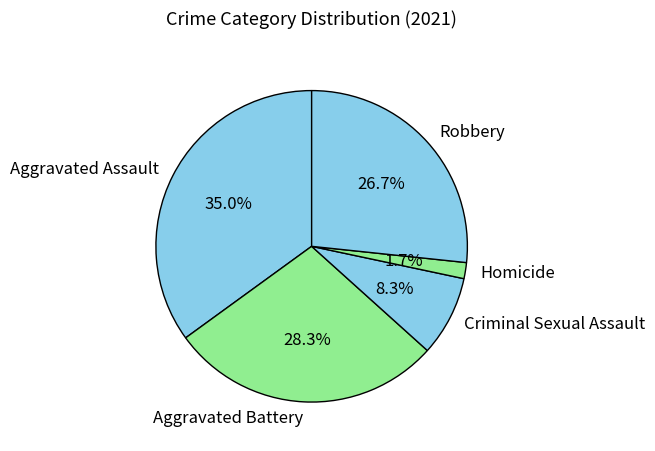

Combined, do Aggravated Assault and Homicide account for over 50%?

No